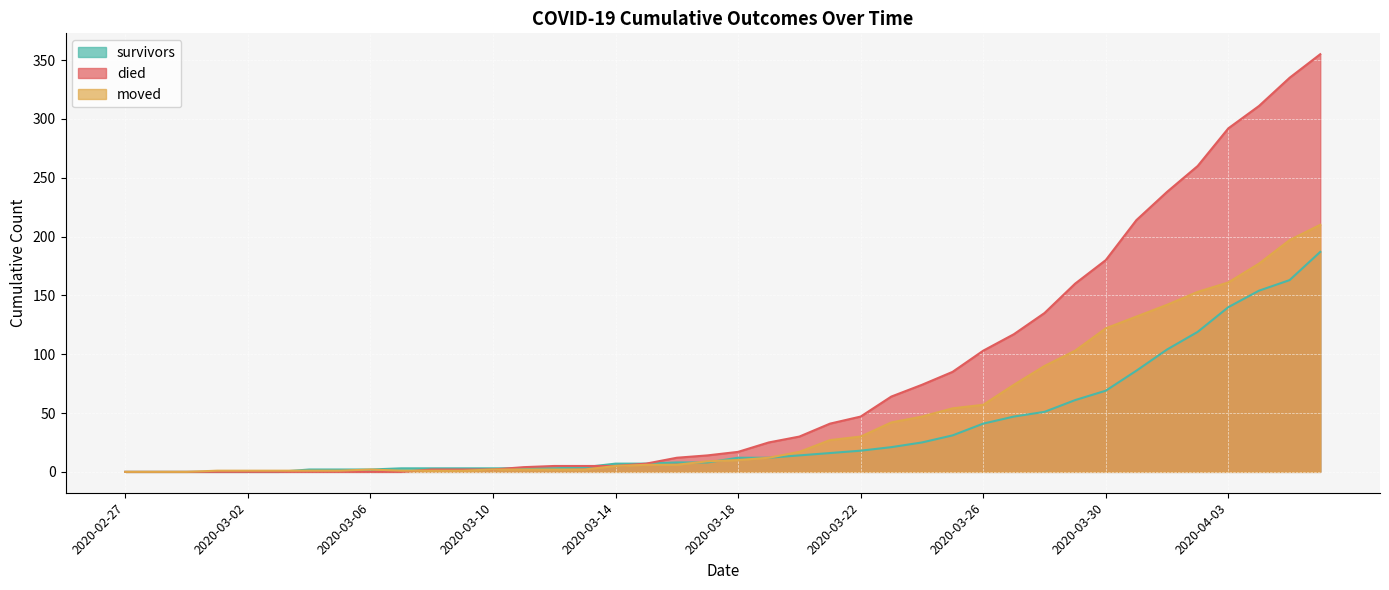

True or false: moved has a value of 54 at 2020-03-25.

True